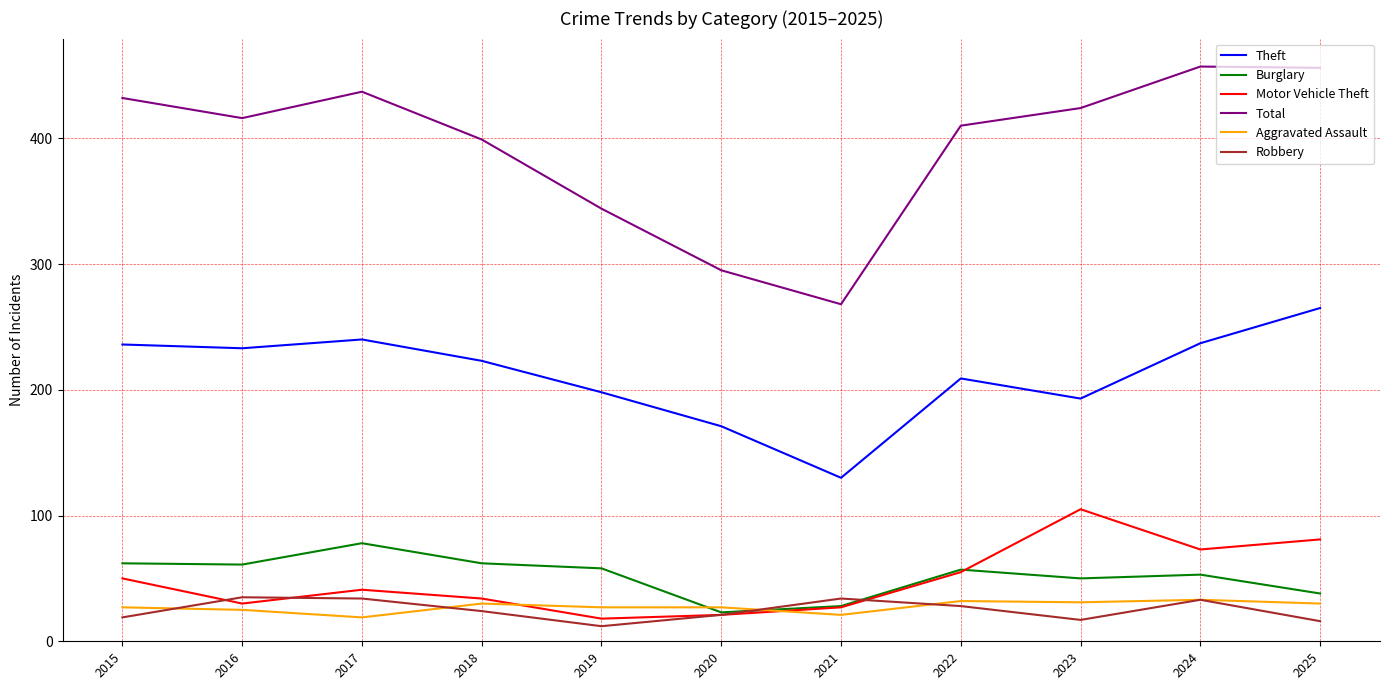

Where does the Burglary series first go above 57?

2015